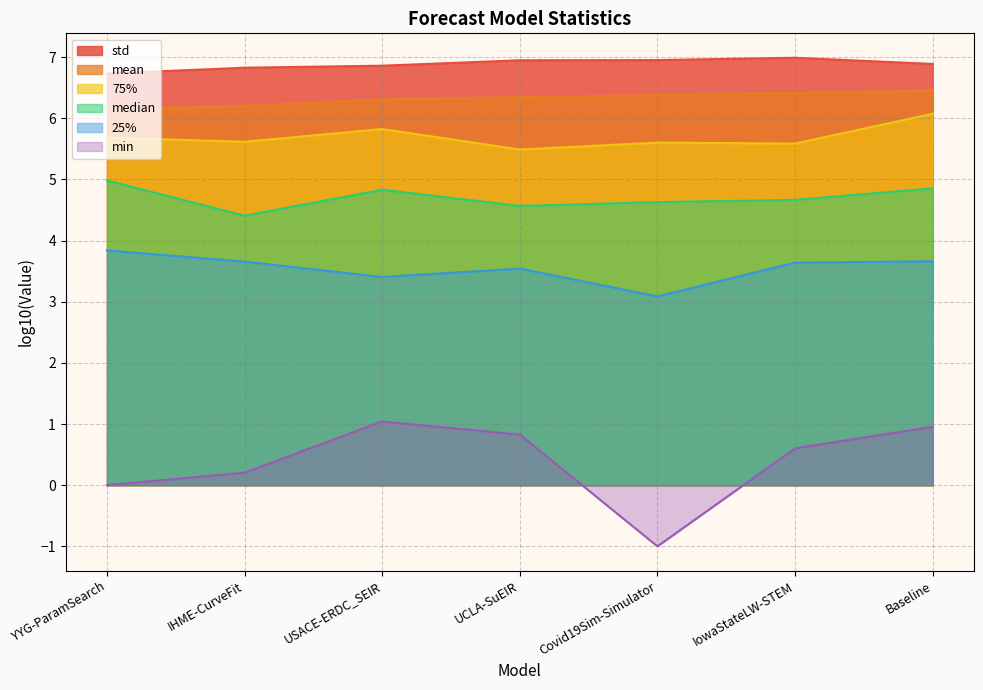

True or false: median and 75% intersect in this chart.

False